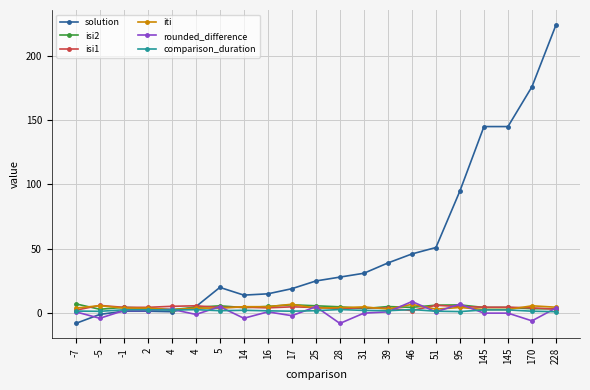

Reading left to right, extract all data points from this chart.

solution: -7=-8.0	-5=-1.0	-1=1.5	2=1.5	4=1.1	4=5.0	5=20.0	14=14.0	16=15.0	17=19.0	25=25.0	28=28.0	31=31.0	39=39.0	46=46.0	51=51.0	95=95.0	145=145.0	145=145.0	170=176.0	228=224.0
isi2: -7=7.2	-5=3.0	-1=4.5	2=3.8	4=2.7	4=4.5	5=5.7	14=4.3	16=5.2	17=6.5	25=5.7	28=4.9	31=3.5	39=5.1	46=4.5	51=6.2	95=6.4	145=4.4	145=4.4	170=3.4	228=3.4
isi1: -7=2.3	-5=6.0	-1=4.5	2=4.5	4=5.3	4=5.7	5=4.4	14=4.6	16=4.1	17=4.9	25=4.4	28=3.5	31=4.3	39=3.8	46=2.0	51=6.1	95=5.1	145=4.6	145=4.6	170=4.1	228=3.1
iti: -7=3.9	-5=5.8	-1=3.9	2=3.9	4=2.7	4=3.9	5=3.9	14=5.0	16=5.0	17=6.9	25=3.9	28=4.3	31=4.8	39=3.2	46=6.8	51=3.1	95=4.4	145=2.8	145=2.8	170=5.7	228=4.6
rounded_difference: -7=1.0	-5=-4.0	-1=2.0	2=2.0	4=3.0	4=-1.0	5=5.0	14=-4.0	16=1.0	17=-2.0	25=5.0	28=-8.0	31=0.0	39=1.0	46=9.0	51=1.0	95=7.0	145=0.0	145=0.0	170=-6.0	228=4.0
comparison_duration: -7=1.6	-5=1.4	-1=2.6	2=2.6	4=2.4	4=2.7	5=1.9	14=2.2	16=1.8	17=1.5	25=1.9	28=2.8	31=2.1	39=1.9	46=2.8	51=1.5	95=1.2	145=2.5	145=2.5	170=1.5	228=1.1